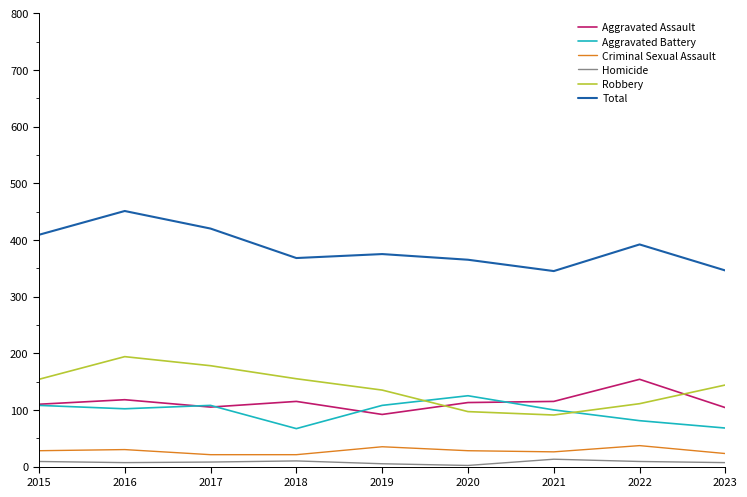

True or false: Homicide and Aggravated Battery cross at least once.

False